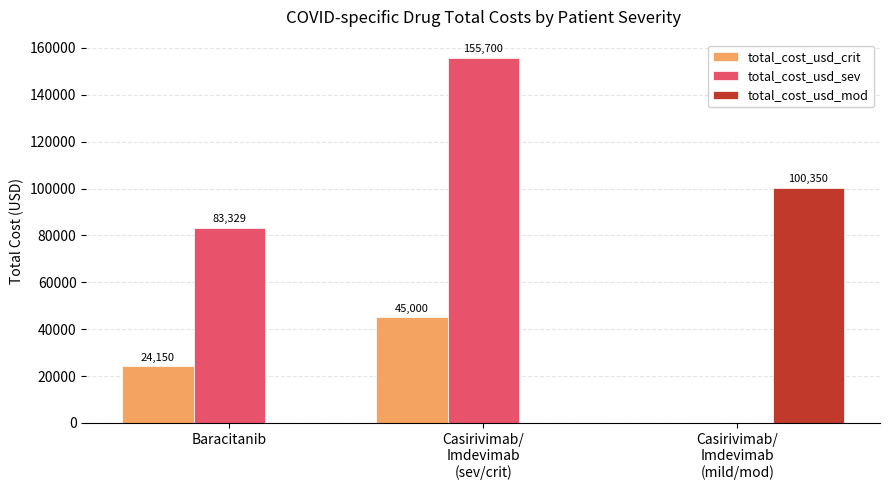

How many groups of bars are there?

3